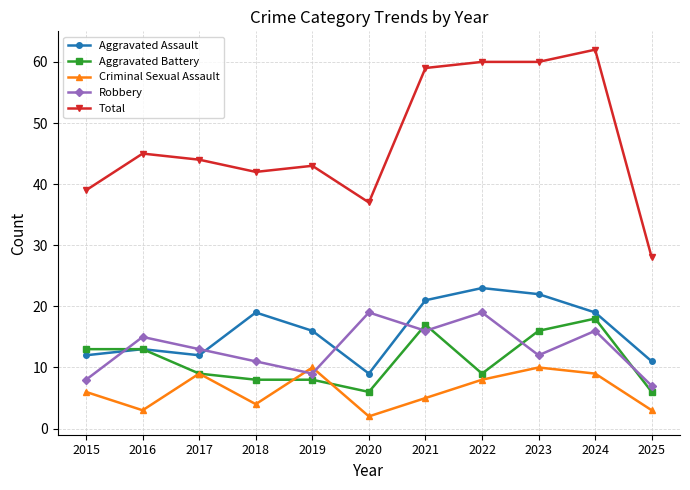

What is the difference between the Aggravated Assault values at 2018 and 2020?

10